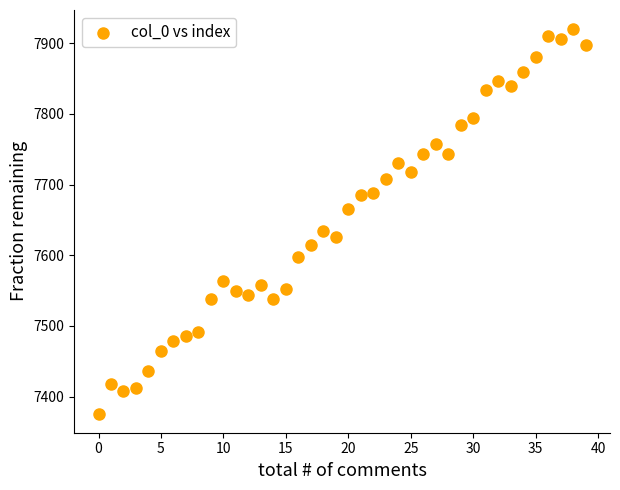

What is the range of Y values (max minus min)?

544